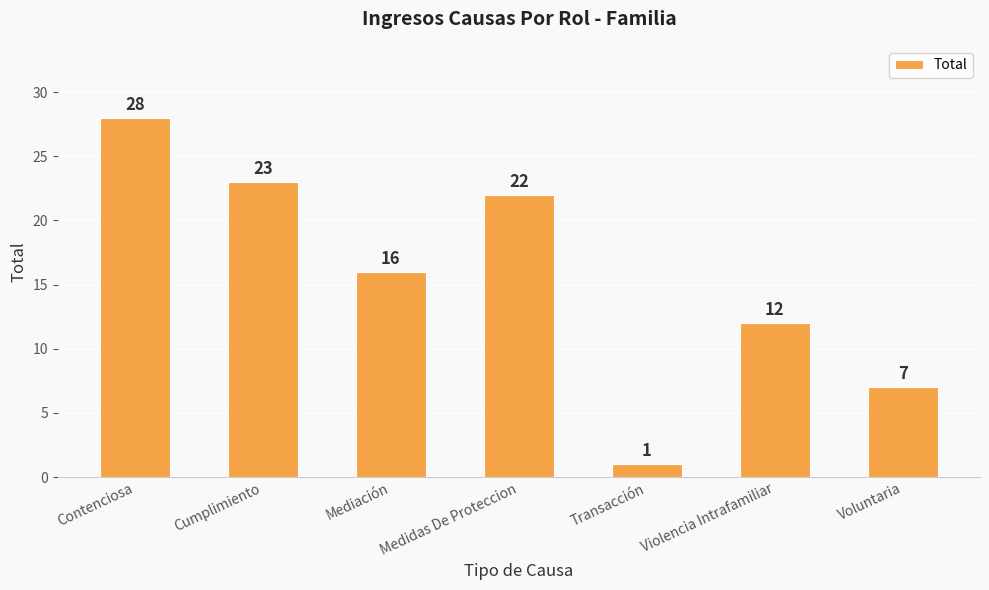

List the labels in order of value, largest first.

Contenciosa, Cumplimiento, Medidas De Proteccion, Mediación, Violencia Intrafamiliar, Voluntaria, Transacción